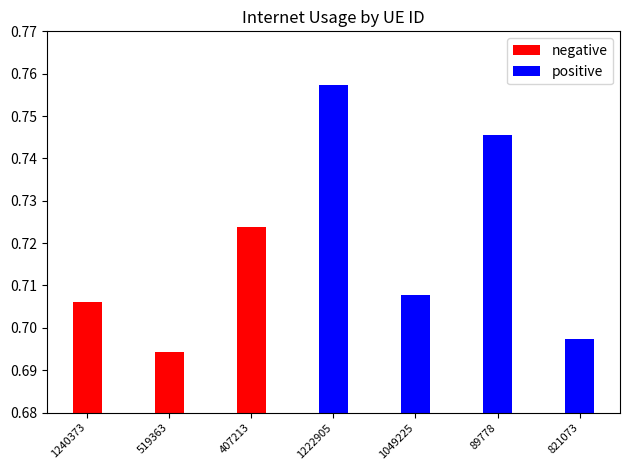

Is it true that the value at 1049225 is 0.7?

True